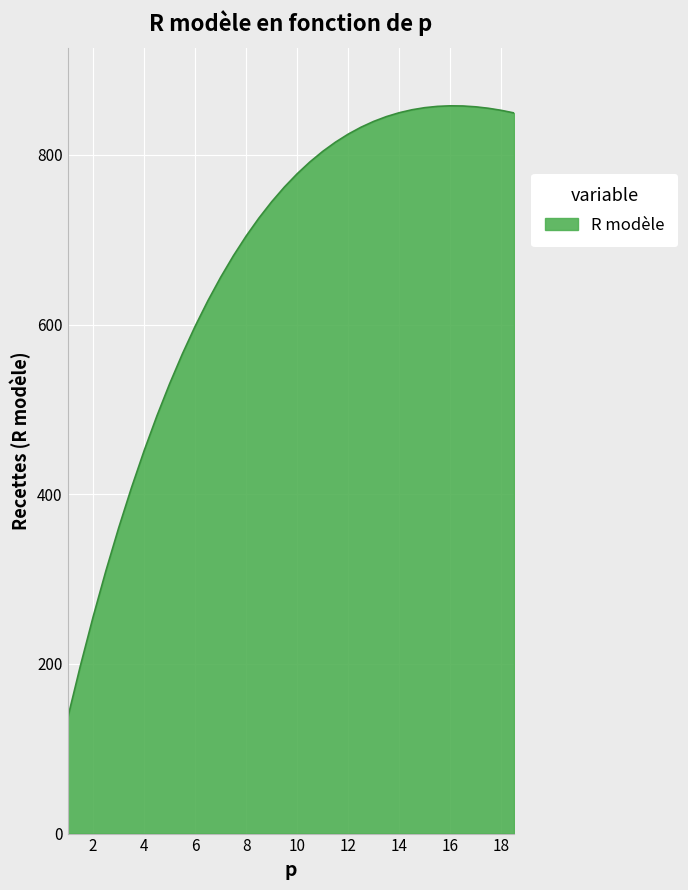

What is the maximum value shown in the chart?

857.9